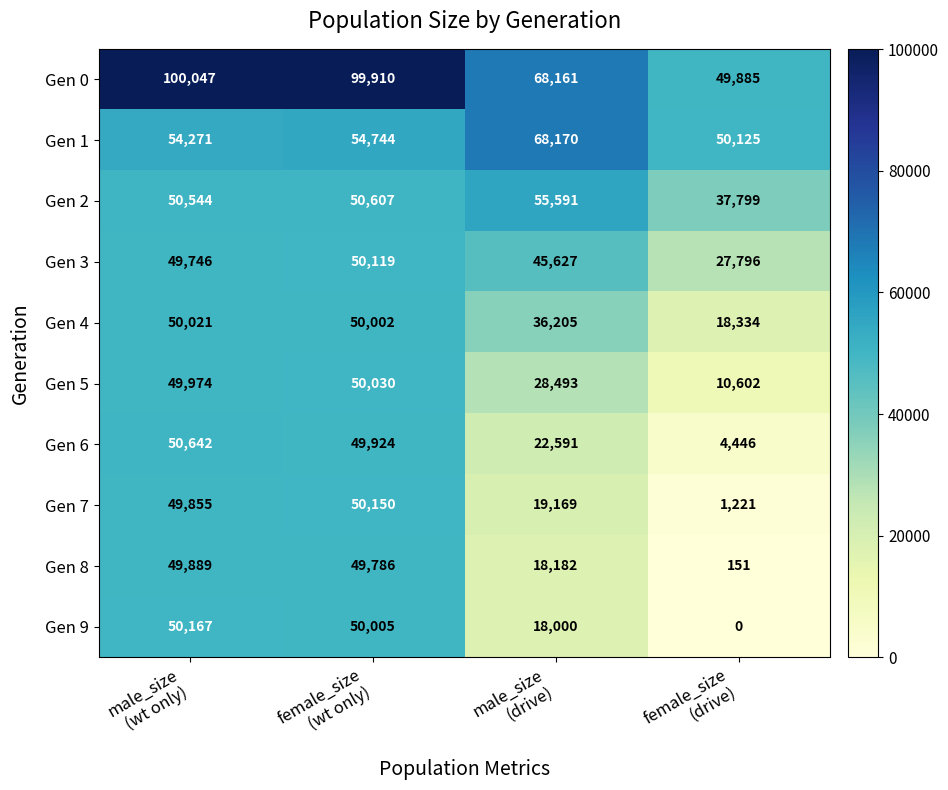

Rank the series by their maximum value, from lowest to highest.

Gen 8, Gen 4, Gen 5, Gen 3, Gen 7, Gen 9, Gen 6, Gen 2, Gen 1, Gen 0